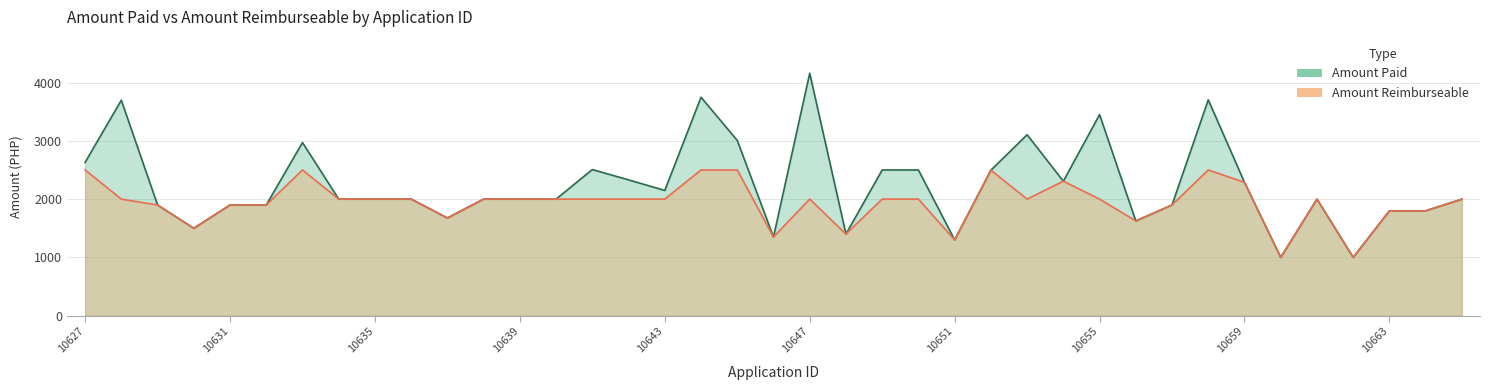

Where is the first local minimum for amount_paid?

3